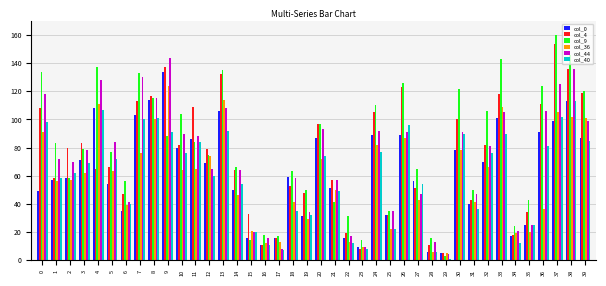

How many data points does each series have?

40